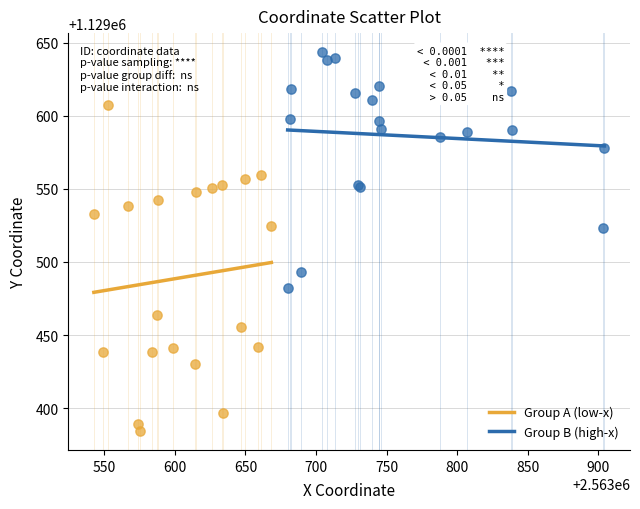

Which series contains the lowest Y value?

Group A (low-x)